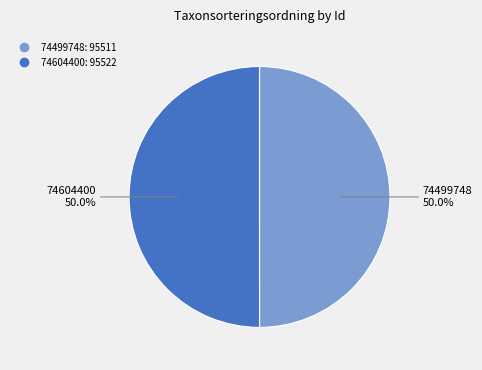

Combined, do 74499748 and 74604400 account for over 50%?

Yes